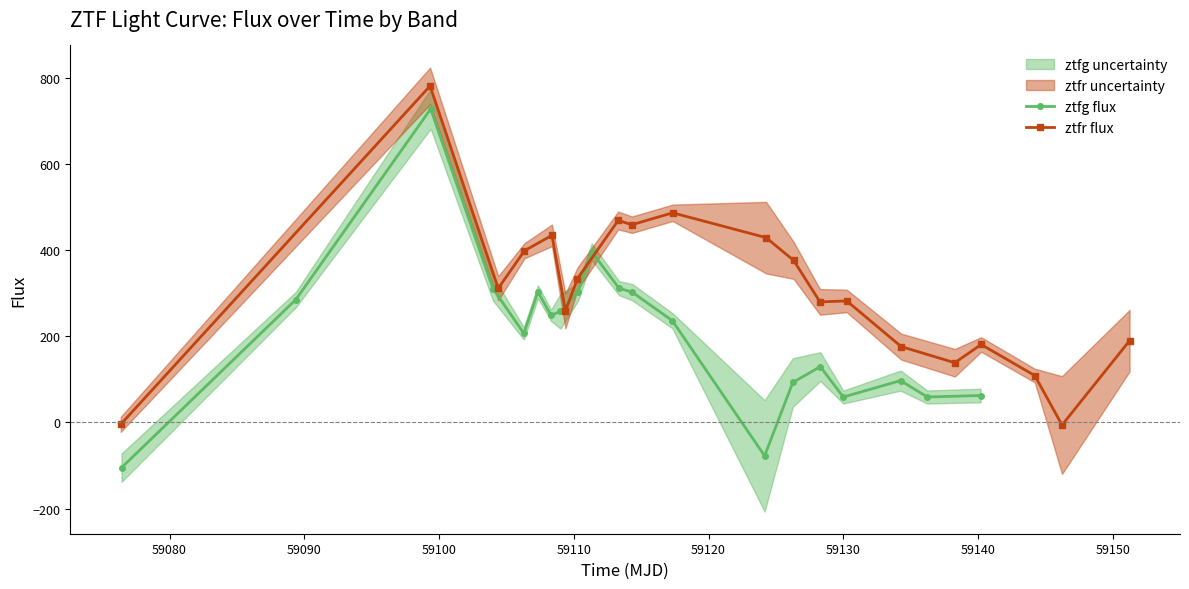

How many values in ztfr flux are above zero?

18